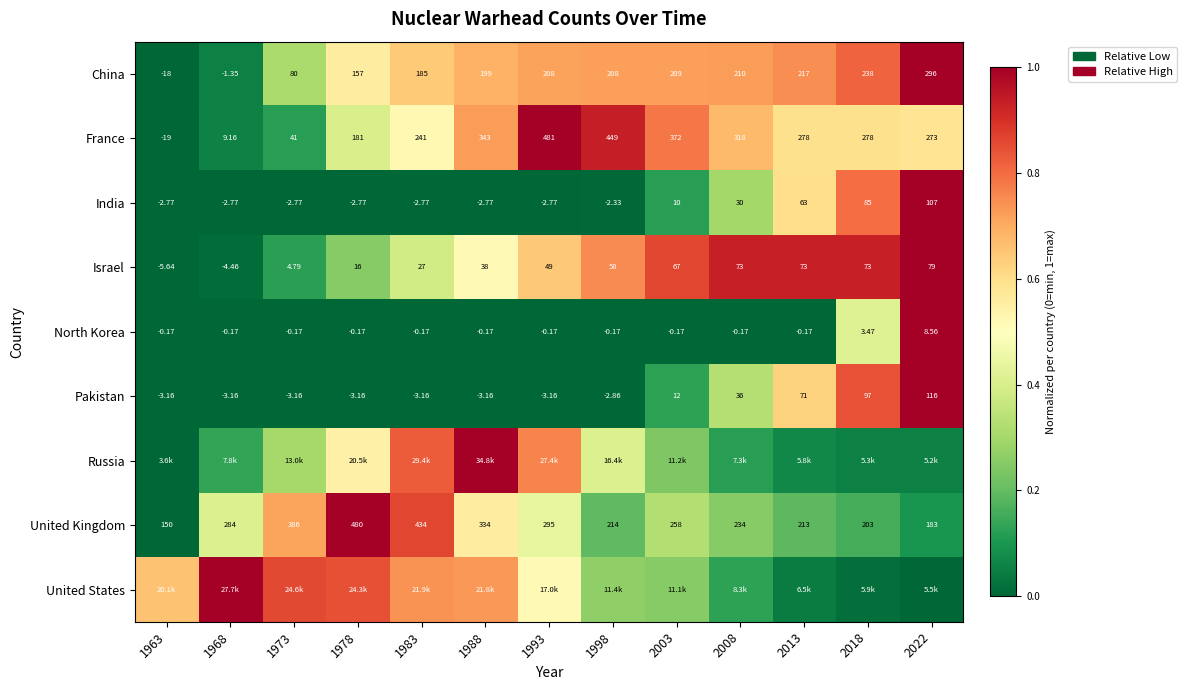

How many series are shown in this chart?

9